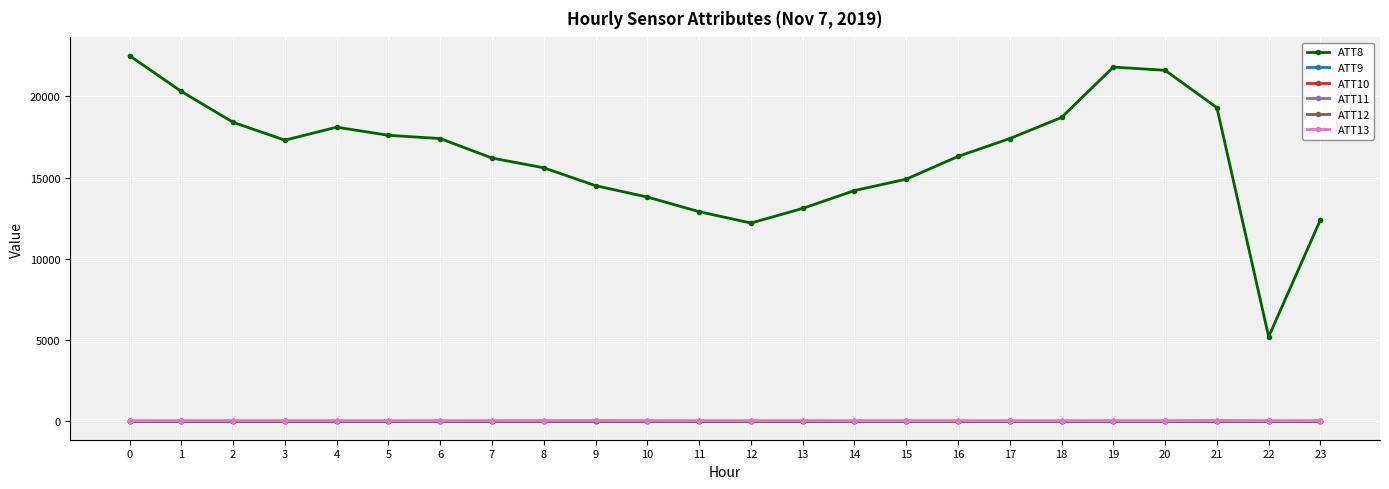

Which series has the largest total across all categories?

ATT8